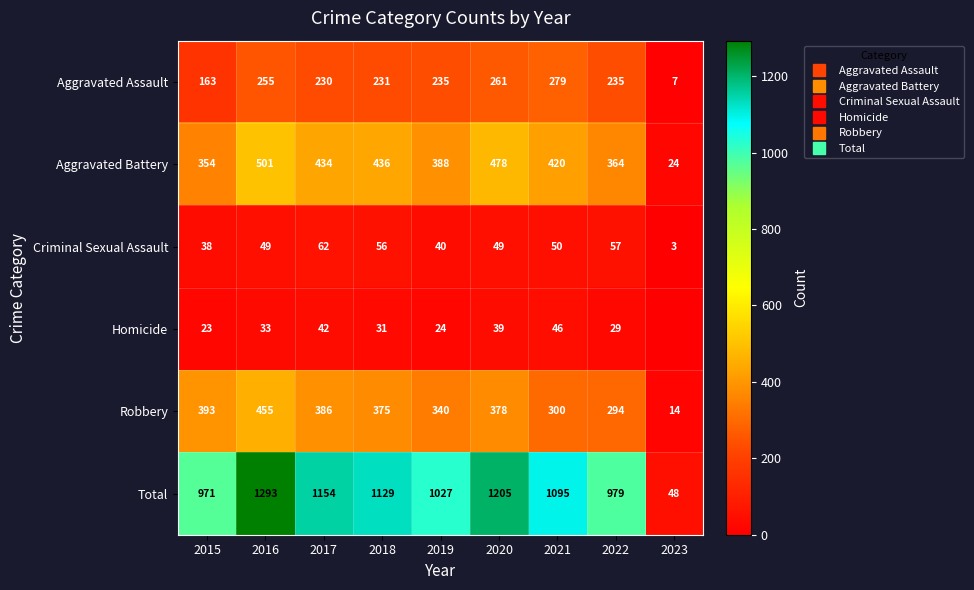

What is the difference between the highest and lowest values at 2021?

1049